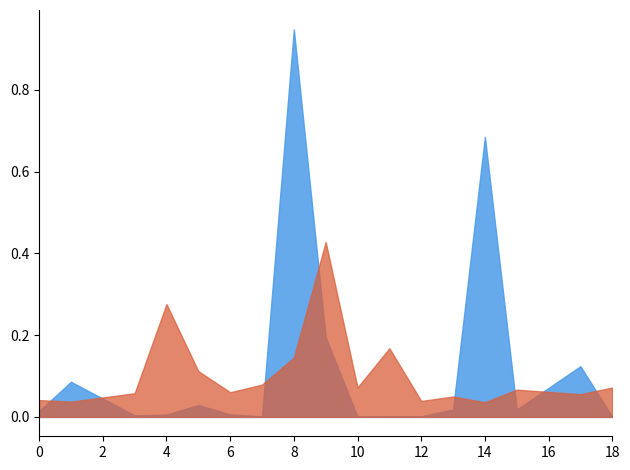

What is the total value across all series at 1?

0.1